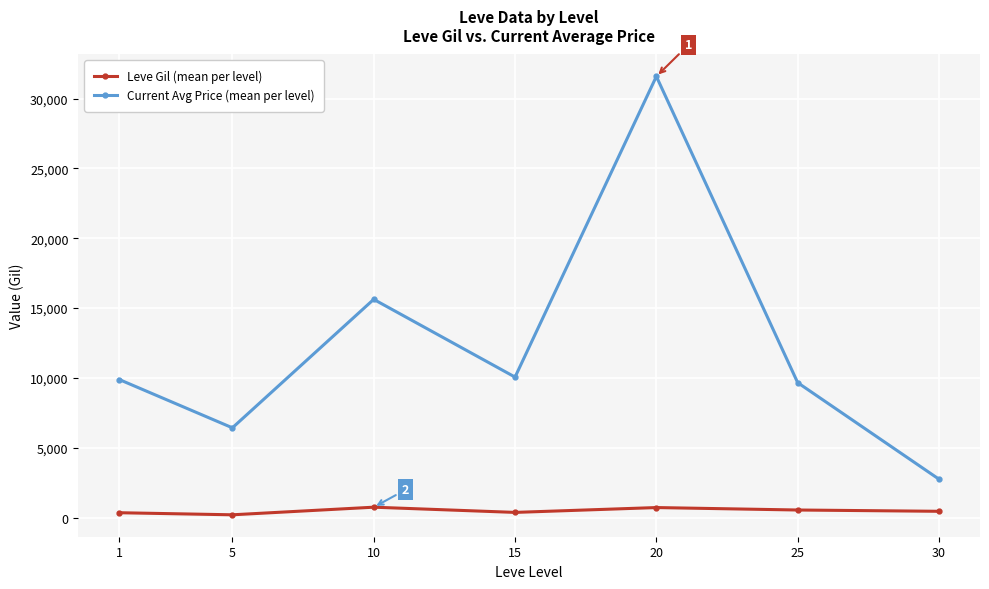

How many data points in Leve Gil (mean per level) are above 452?

4